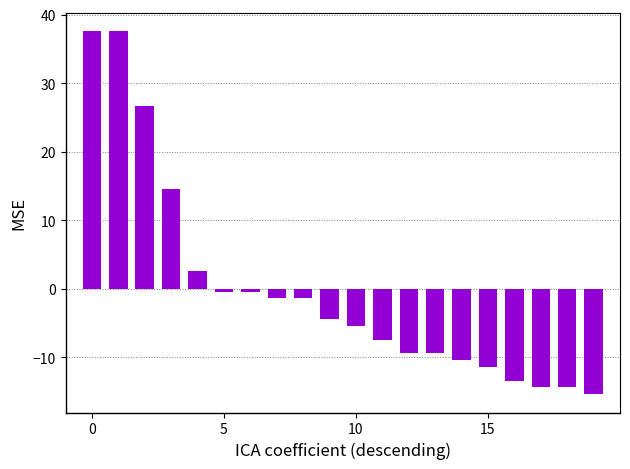

What is the minimum value shown in the chart?

-15.4